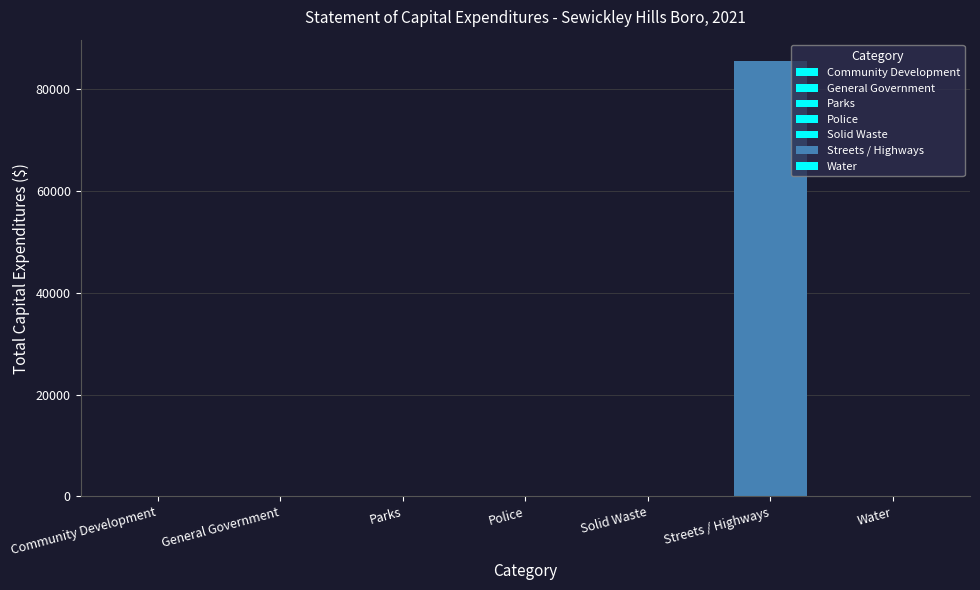

Which has a higher value, General Government or Parks?

General Government